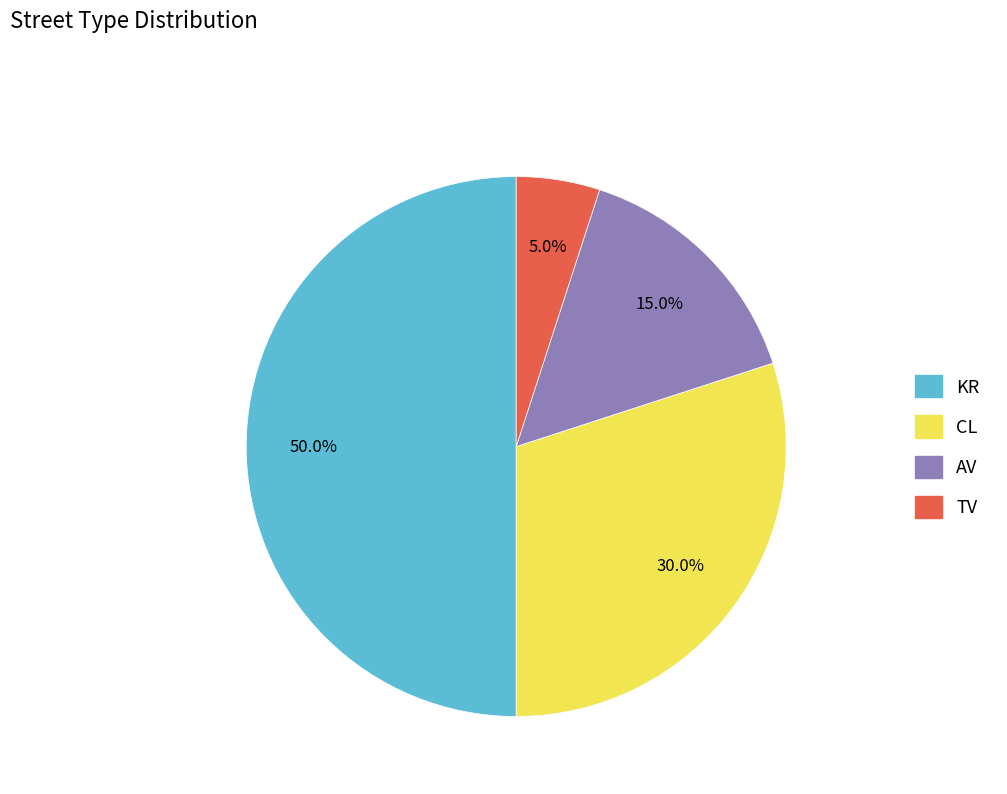

Do TV and CL together represent more than half of the pie?

No